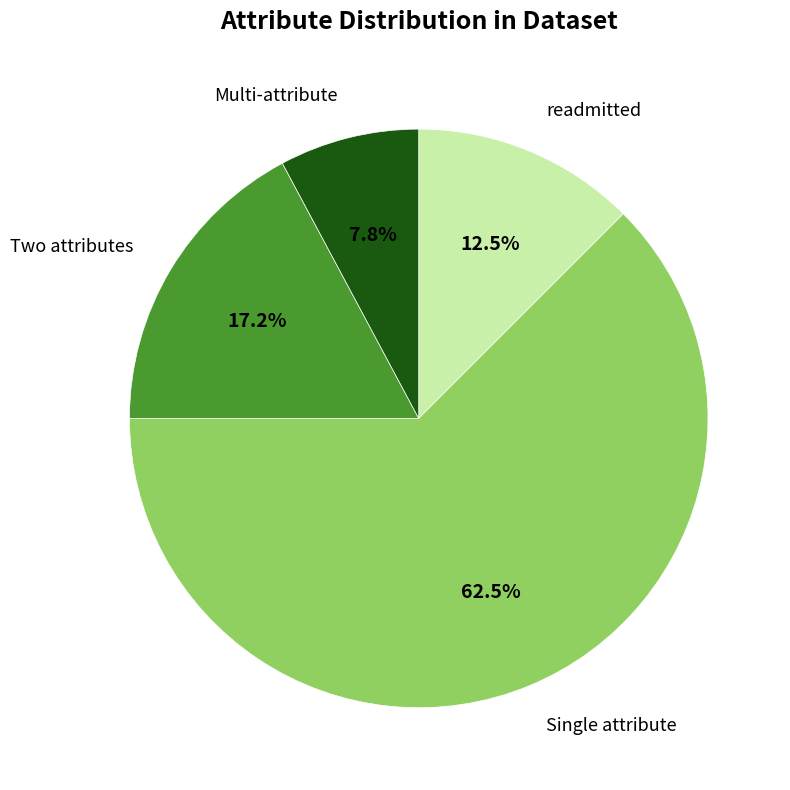

Is there any slice that represents more than half of the pie?

Yes